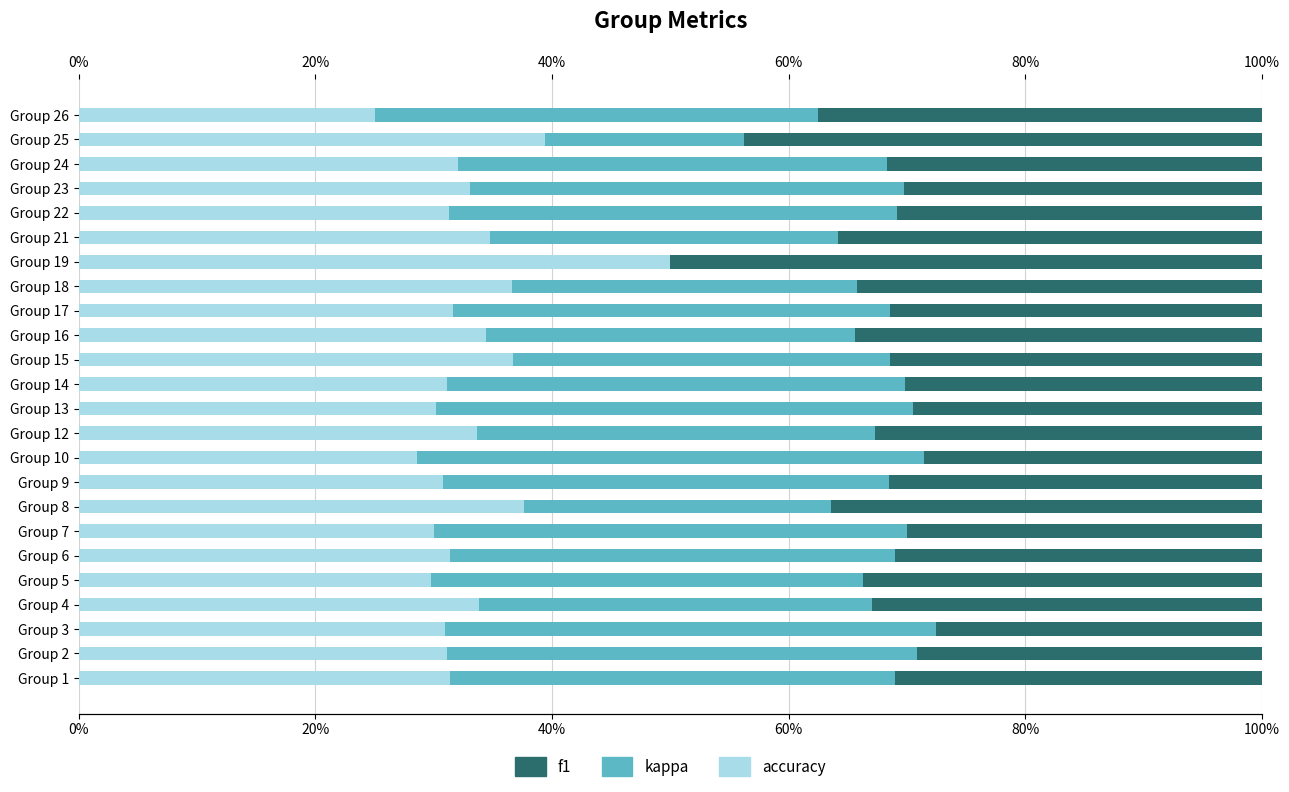

What is the sum of the f1 values at 8 and 9?

0.6